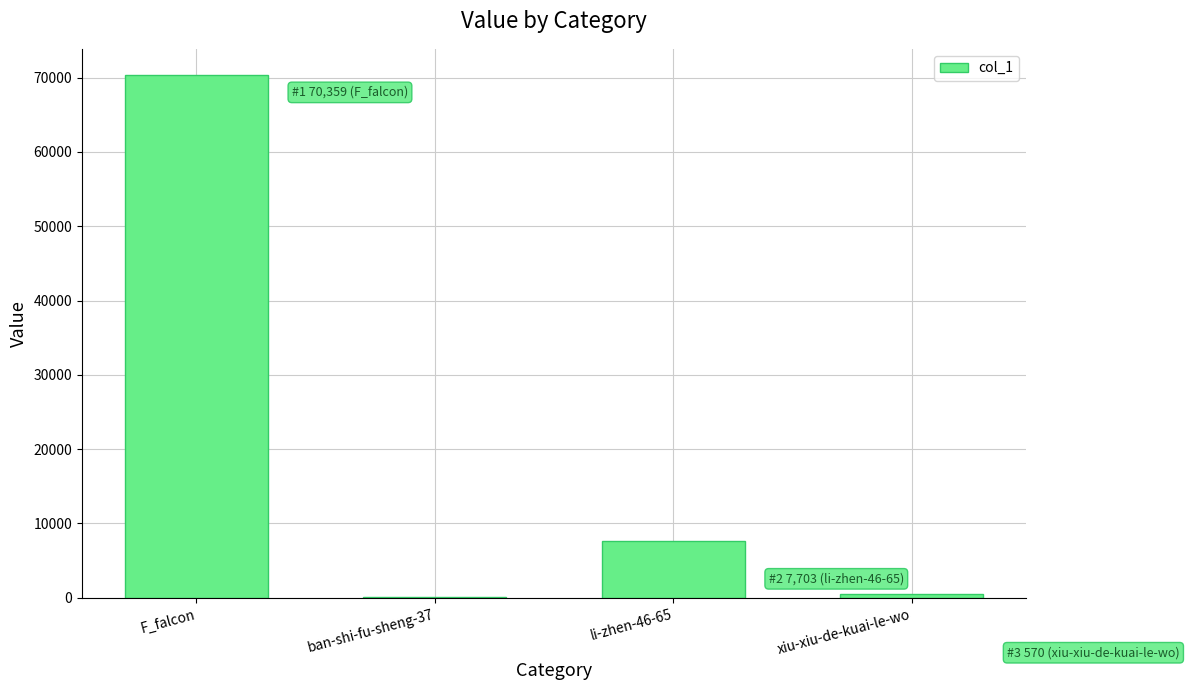

What is the change in value from F_falcon to li-zhen-46-65?

-62656